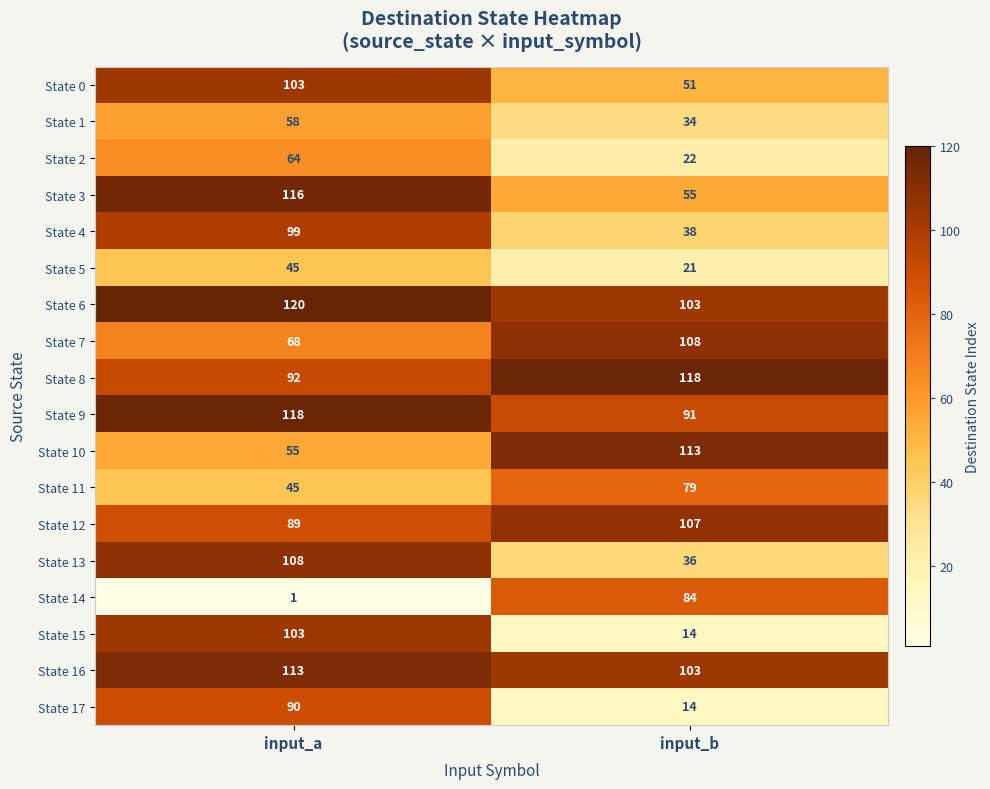

The State 8 series shows 193 at input_b. True or false?

False